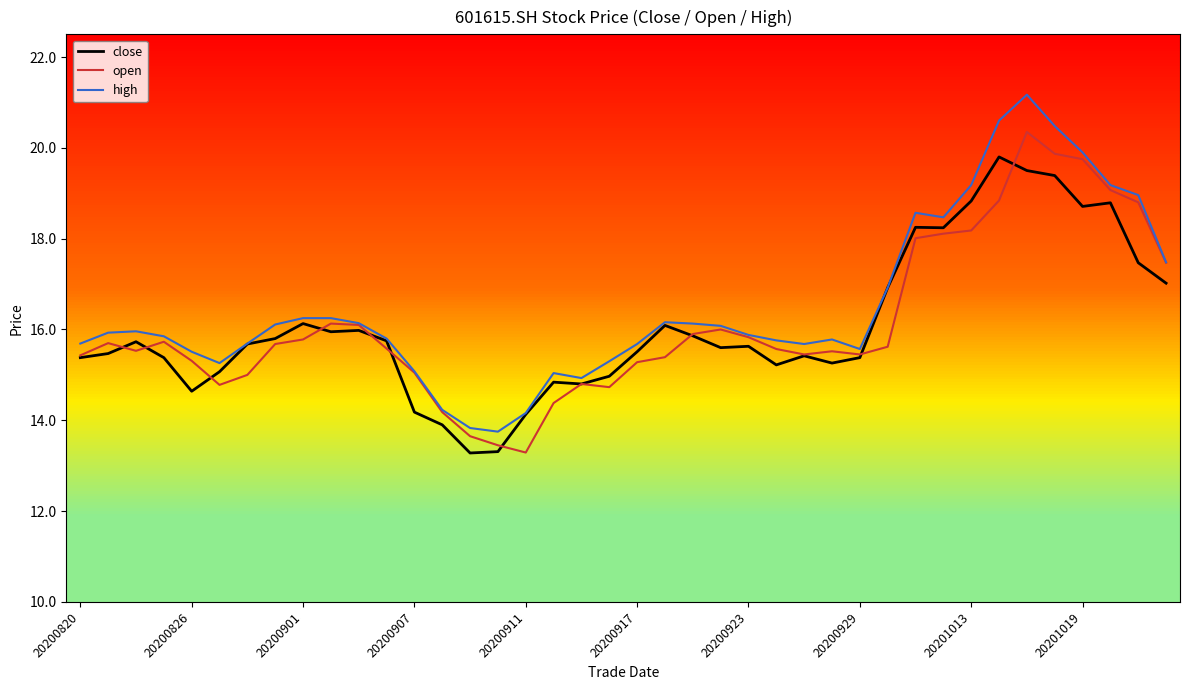

Is it true that high equals 21.9 at 27?

False